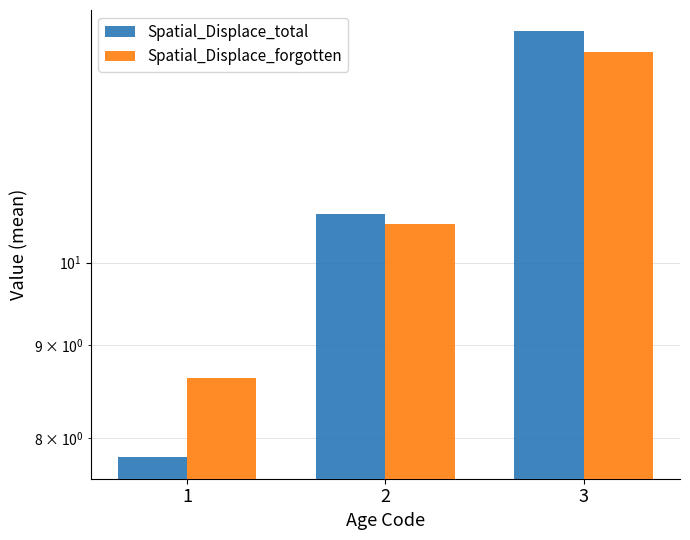

What is the difference between the maximum and minimum values in the Spatial_Displace_forgotten series?

4.4